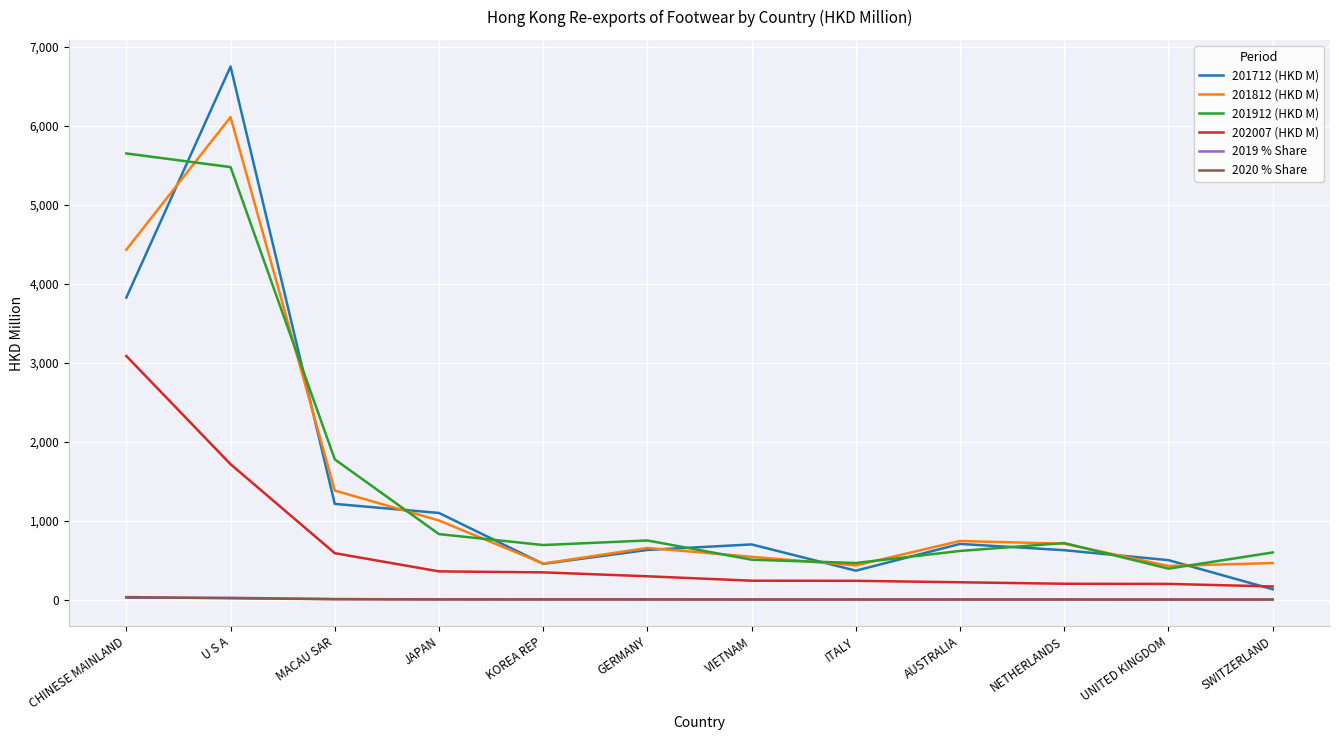

At which category does the chart reach its peak across all series?

U S A